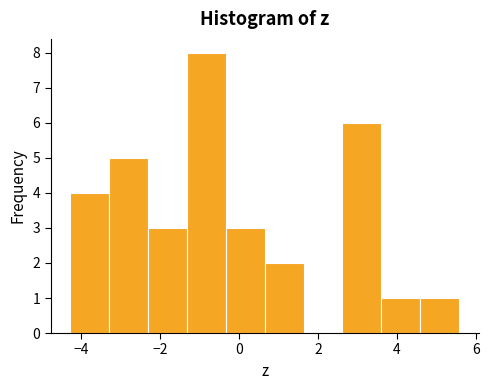

Reading left to right, list every bar in this chart as the range it spans on the x-axis followed by its height. Neither the bar edges nor the heights are printed on the chart, so give them approximately, as read against the axes.

-4.2 to -3.2: 4
-3.2 to -2.4: 5
-2.4 to -1.4: 3
-1.4 to -0.4: 8
-0.4 to 0.6: 3
0.6 to 1.6: 2
1.6 to 2.6: 0
2.6 to 3.6: 6
3.6 to 4.6: 1
4.6 to 5.6: 1